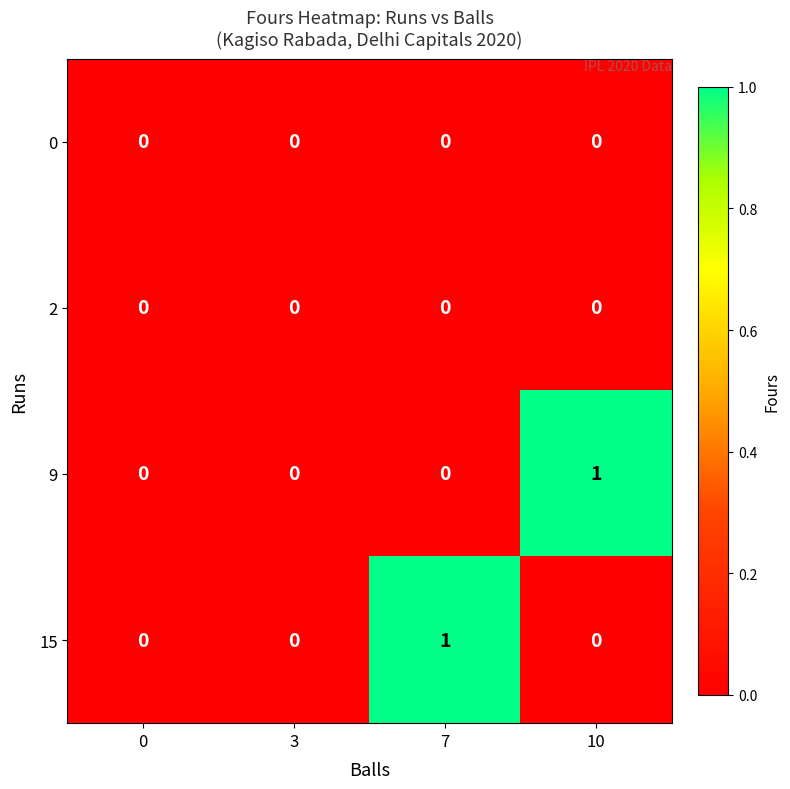

True or false: 9 has a value of 0 at 3.

True